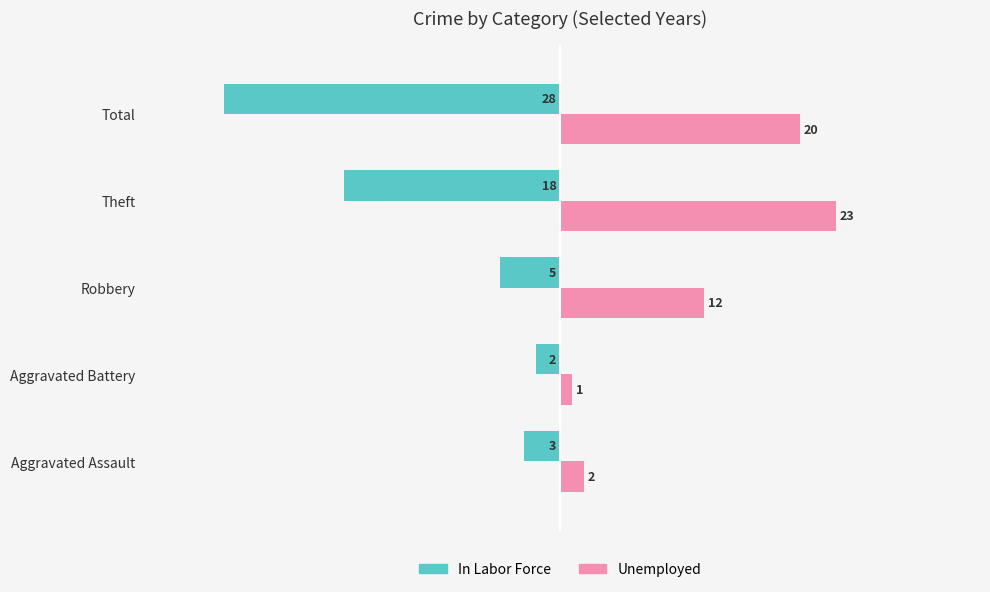

List the labels in order of In Labor Force value, largest first.

Aggravated Battery, Aggravated Assault, Robbery, Theft, Total